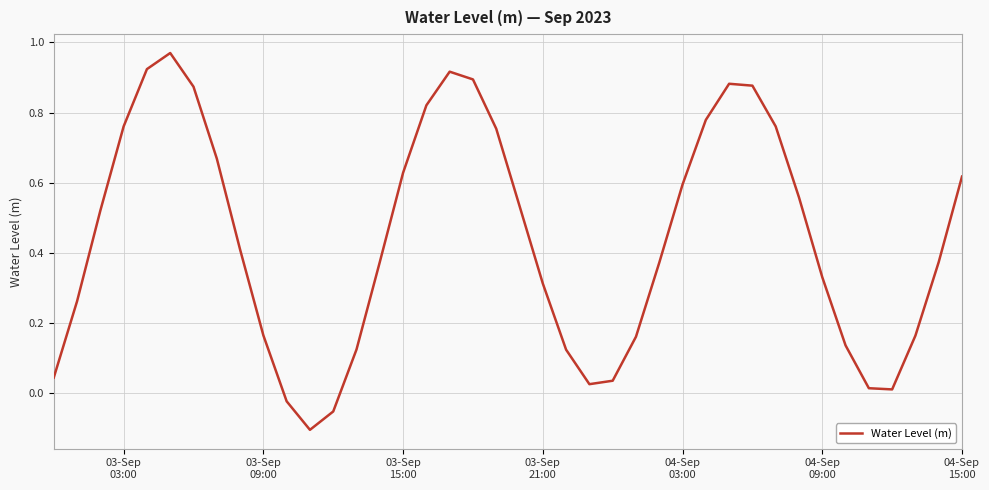

Reading right to left, transcribe all the data shown in this chart.

0.6	0.4	0.2	0.0	0.0	0.1	0.3	0.6	0.8	0.9	0.9	0.8	0.6	0.4	0.2	0.0	0.0	0.1	0.3	0.5	0.8	0.9	0.9	0.8	0.6	0.4	0.1	-0.1	-0.1	-0.0	0.2	0.4	0.7	0.9	1.0	0.9	0.8	0.5	0.3	0.0